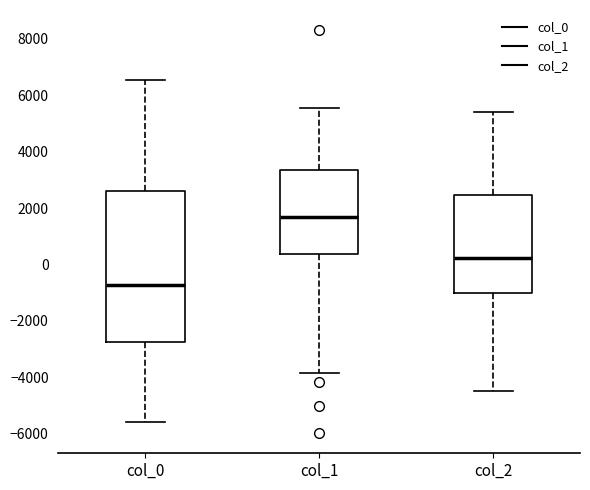

Comparing the boxes themselves (not the whiskers), which one is the tallest?

col_0